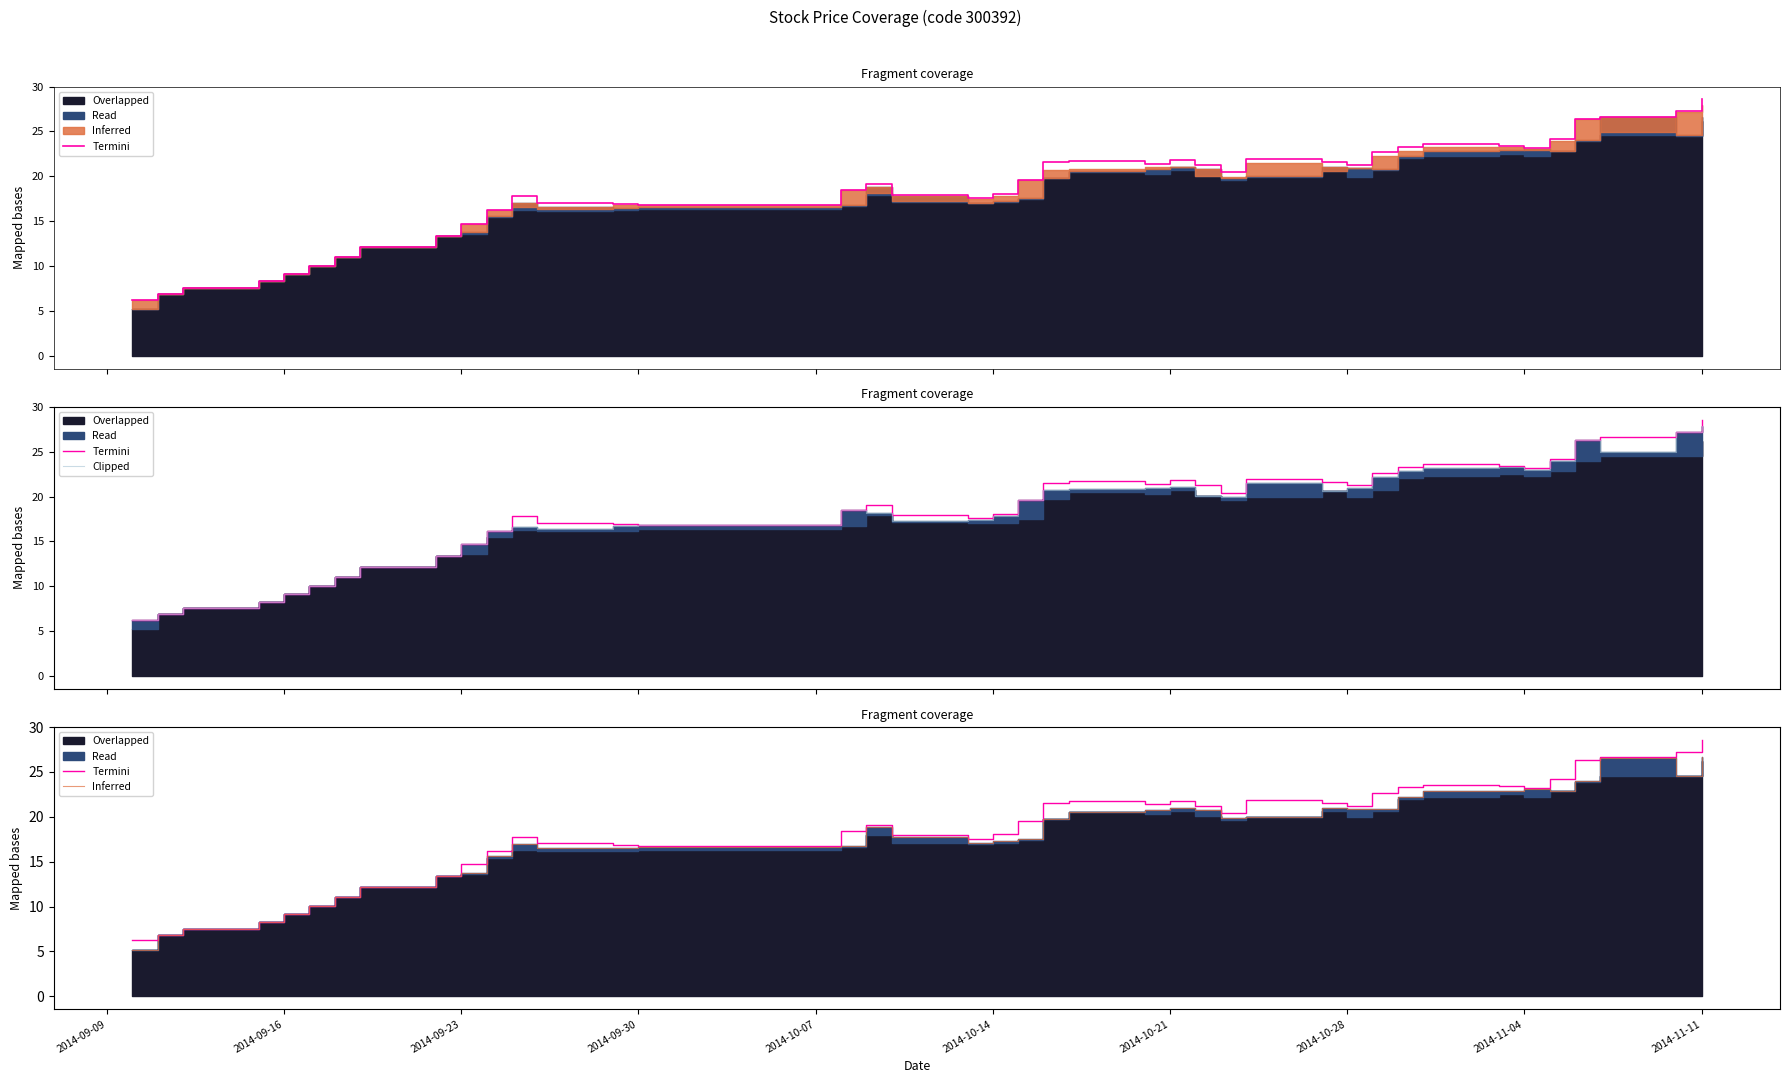

True or false: Inferred has more than 0 points higher than both neighbors.

True